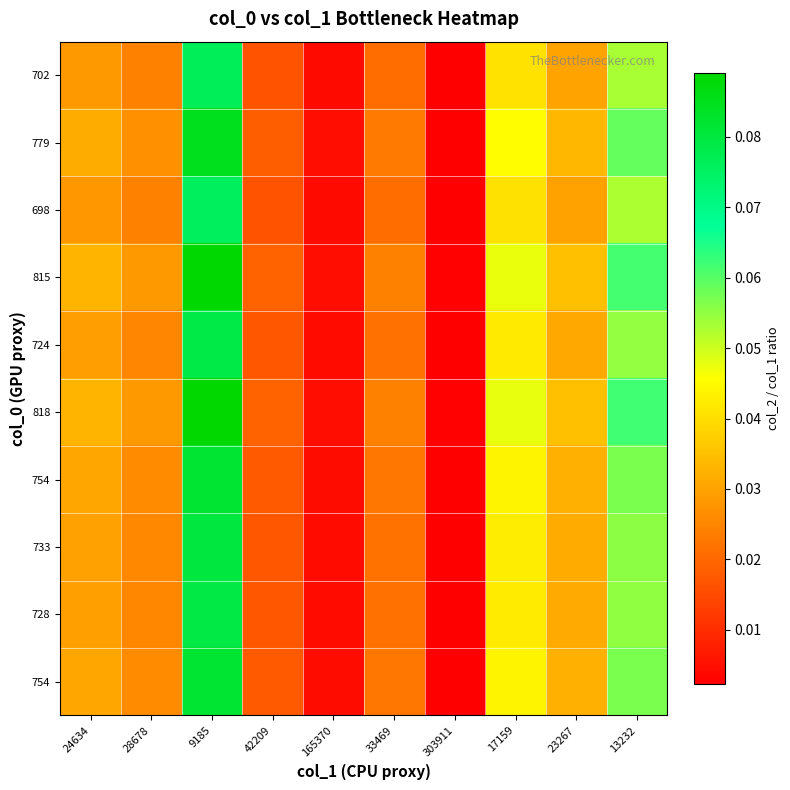

What is the maximum value shown in the chart?

0.1